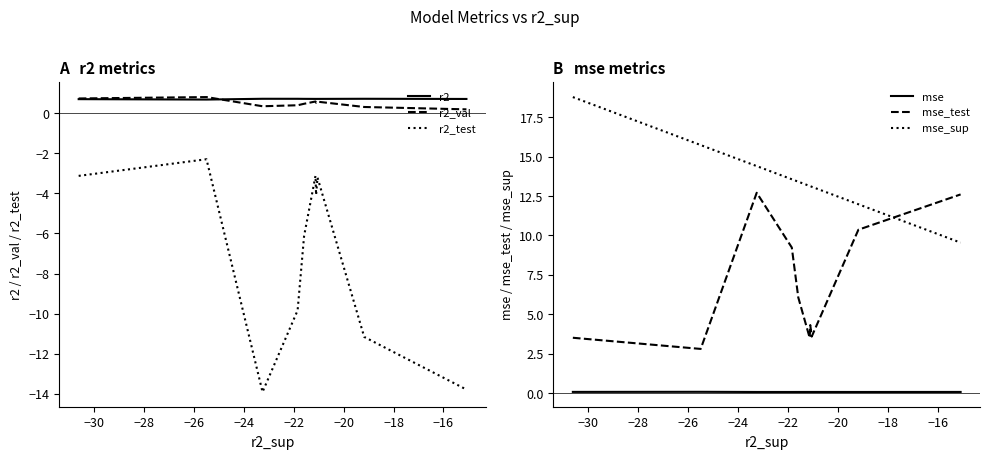

True or false: mse and mse_test cross at least once.

False